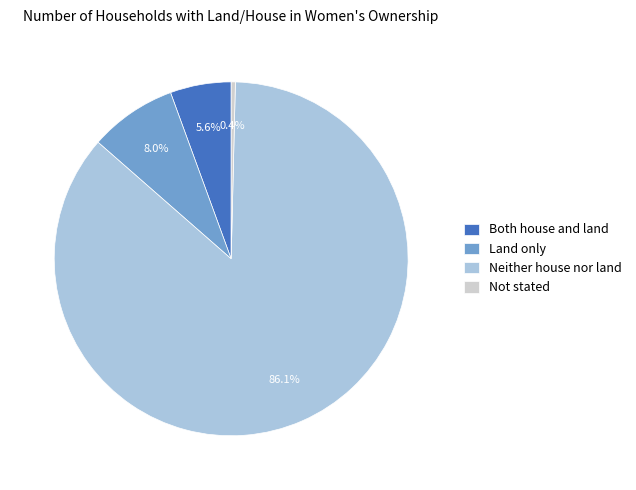

Does Not stated account for over 50% of the chart?

No